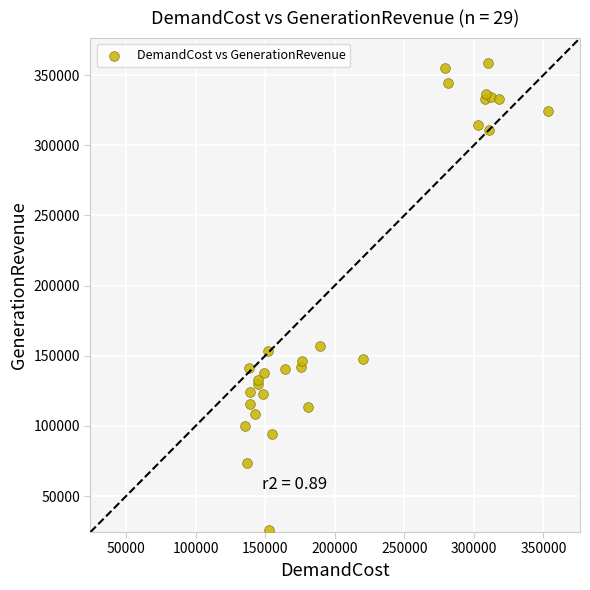

What Y value in the scatter plot is closest to 192033?

157213.6